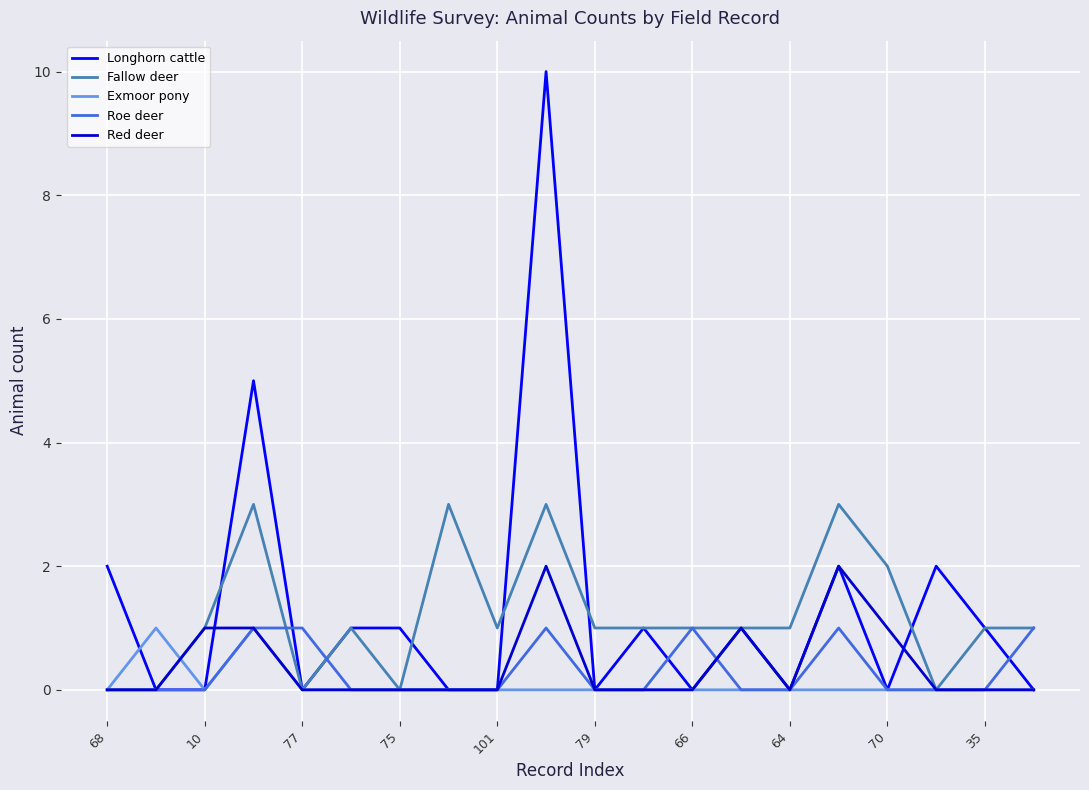

Which series has the largest total across all categories?

Longhorn cattle